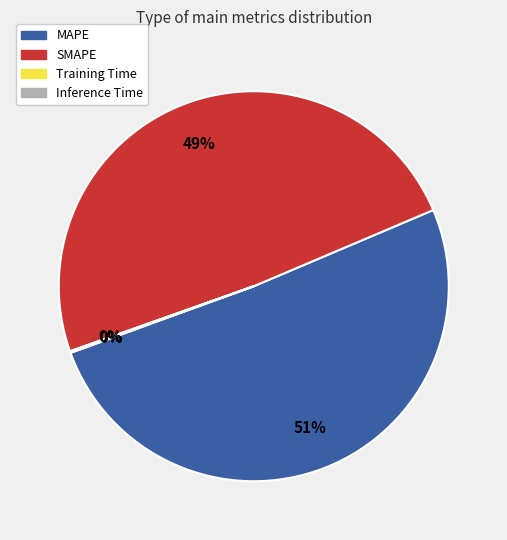

Which slice is the largest?

MAPE